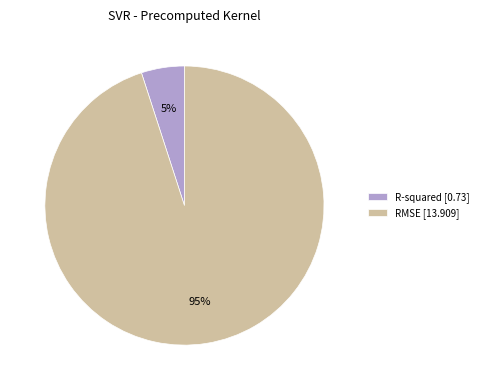

Does any single category account for the majority?

Yes